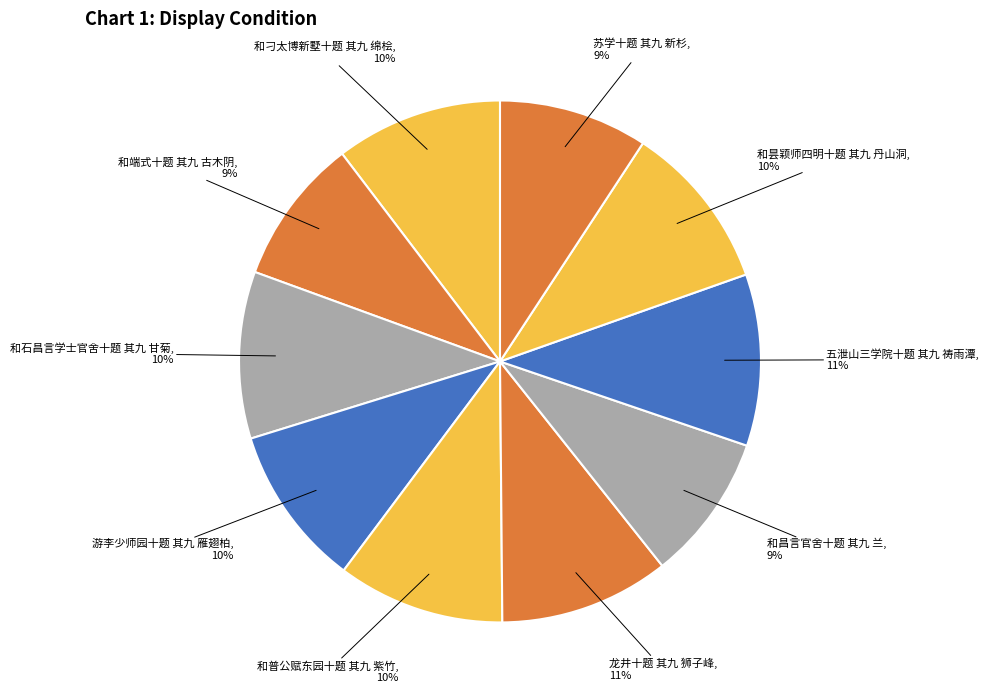

How many slices are in this pie chart?

10